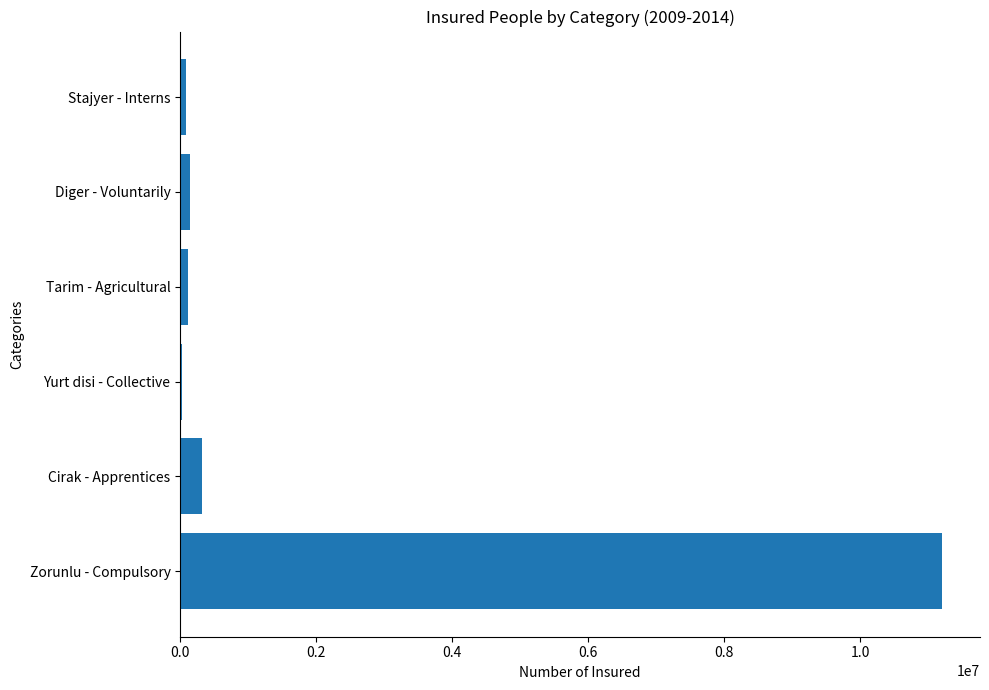

Where is the data nearest to the value 5616949?

Cirak - Apprentices